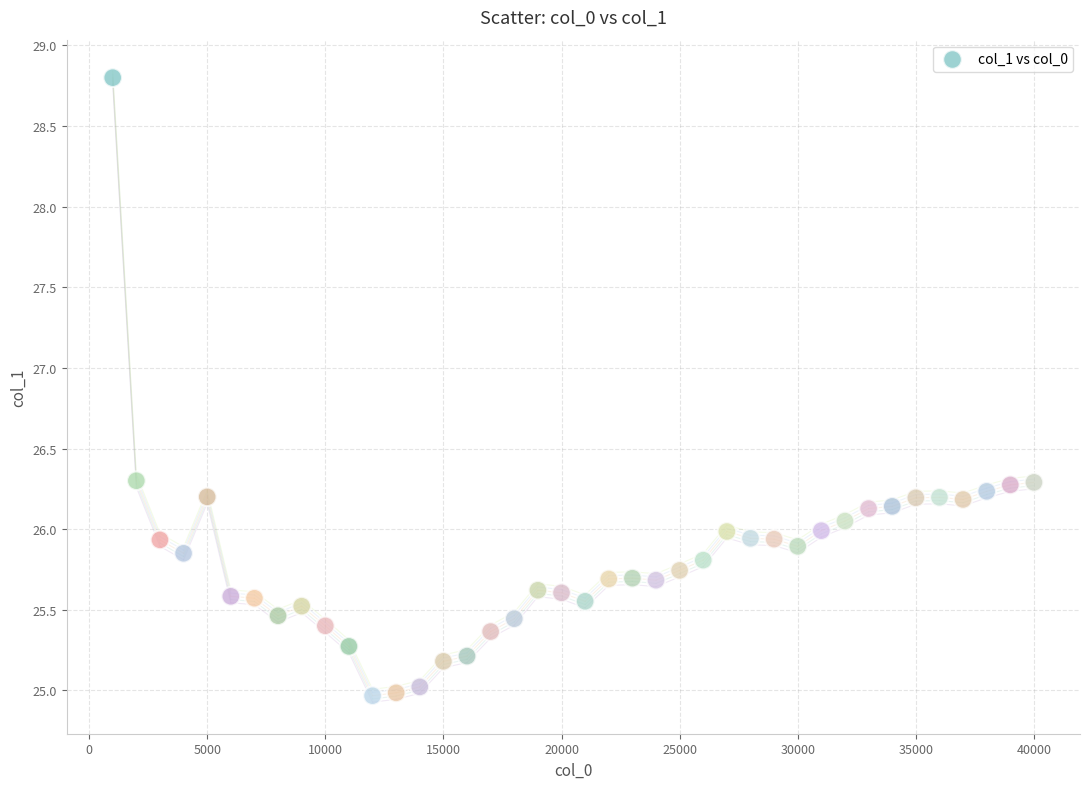

What is the range of X values (max minus min)?

39000.0